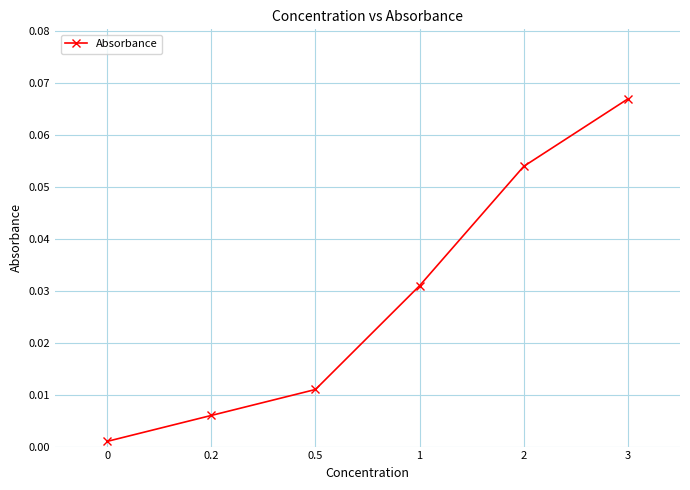

What is the label of the 1st point from the right?

3